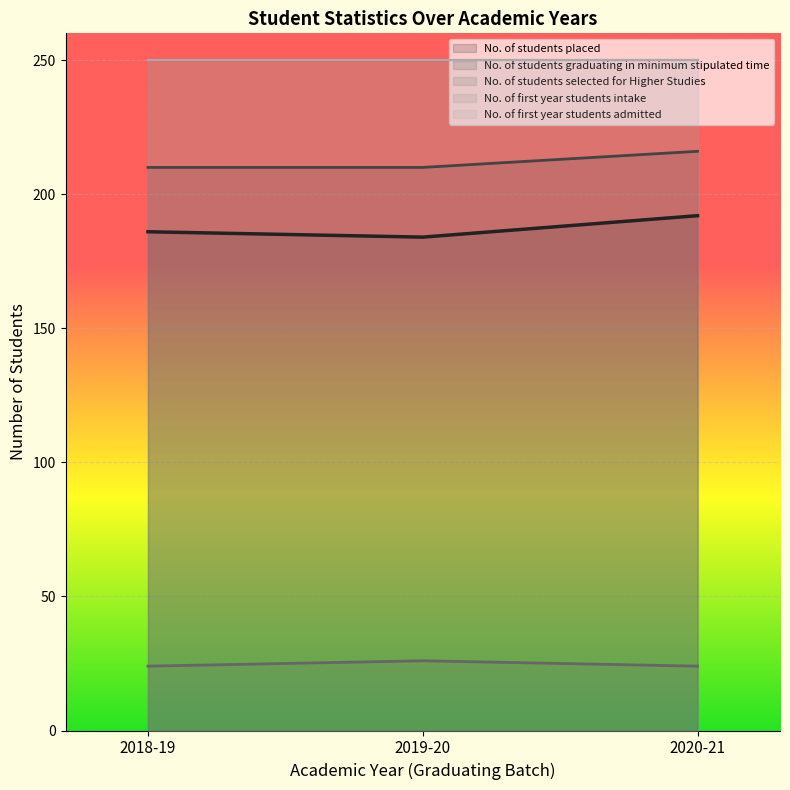

How many No. of students placed values are between 184 and 192?

3